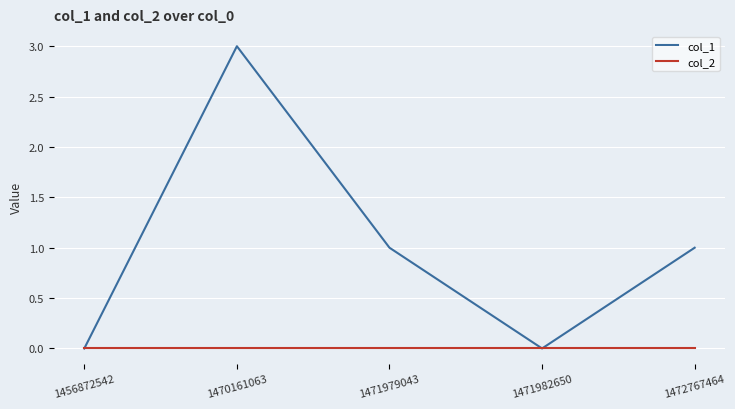

Is the value of col_2 at 1471982650 greater than the value of col_1 at 1470161063?

No